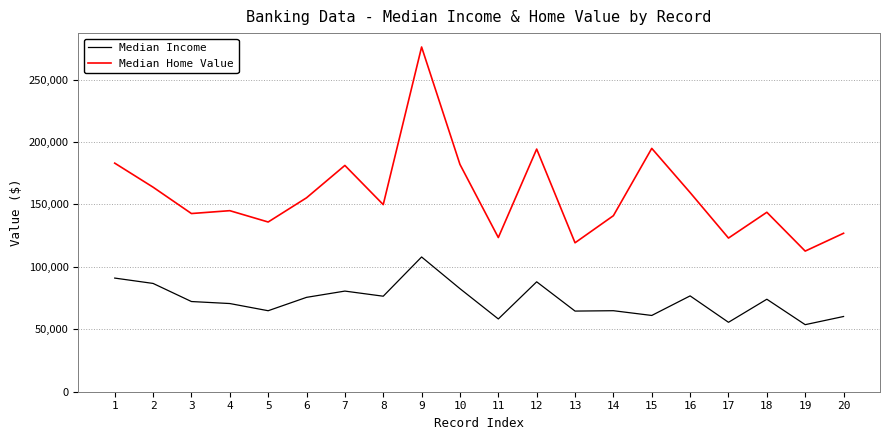

Which series has the largest total across all categories?

Median Home Value